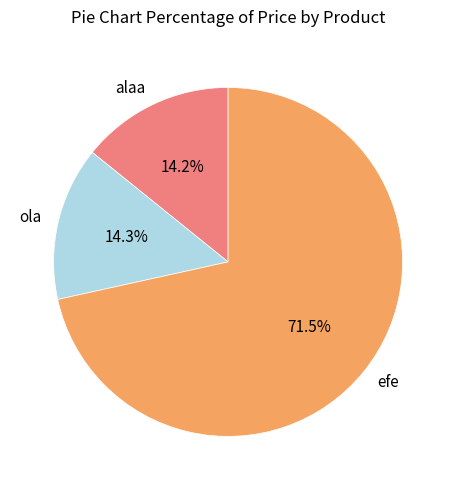

How many segments does this pie chart have?

3